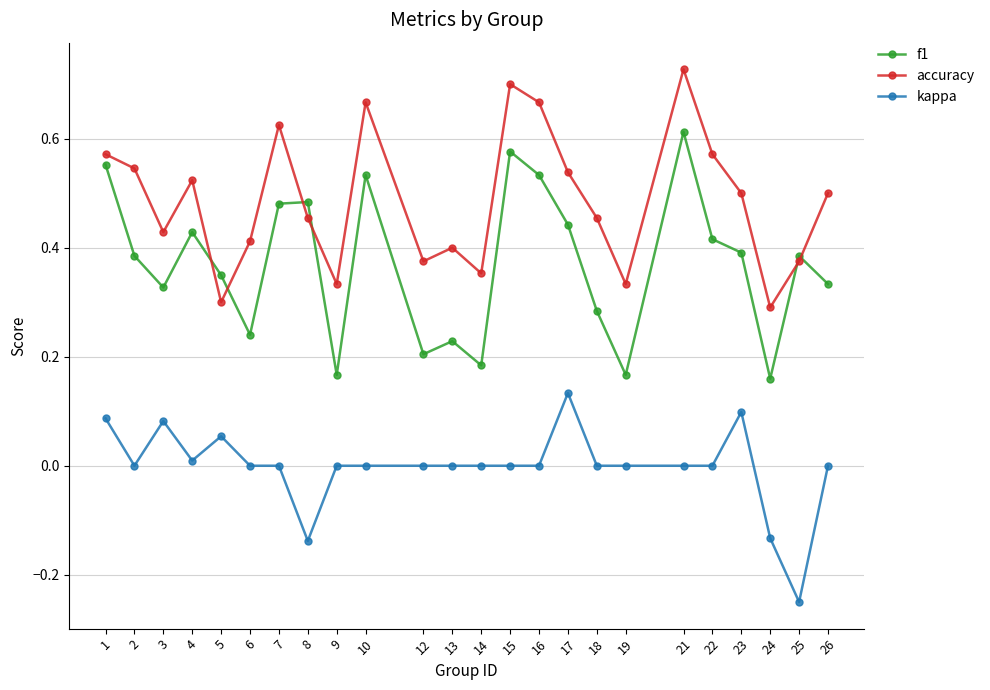

Which series has the largest total across all categories?

accuracy